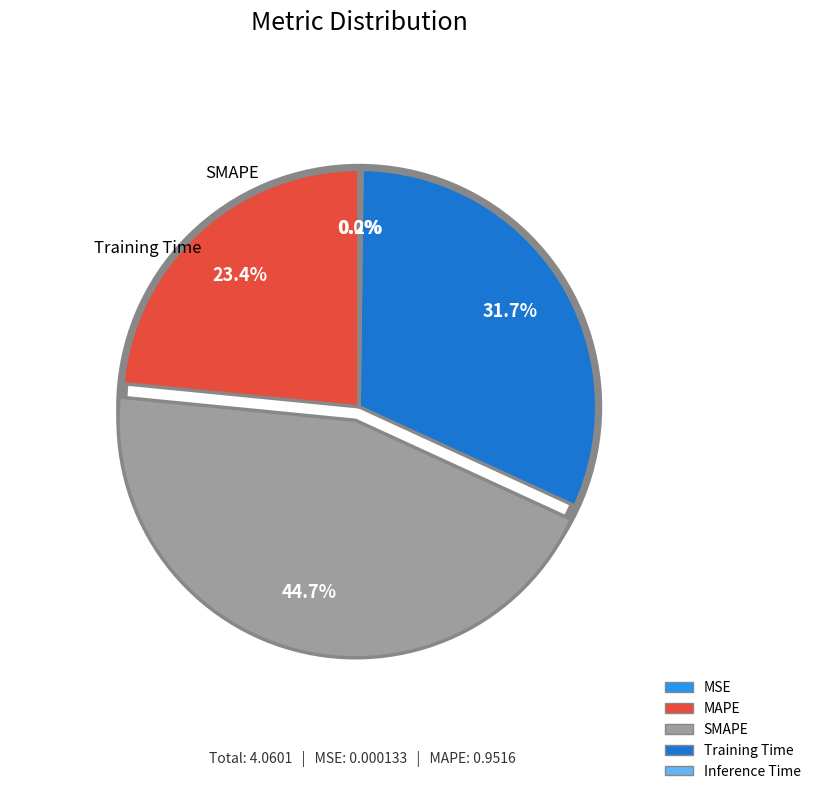

How many segments does this pie chart have?

5